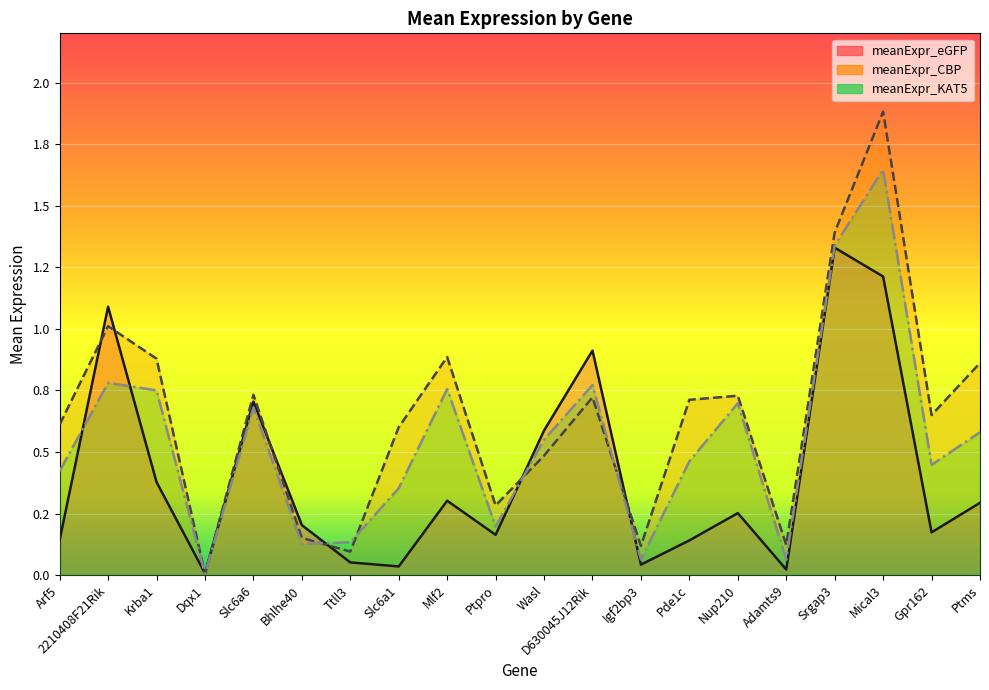

What position from the right is Wasl?

10